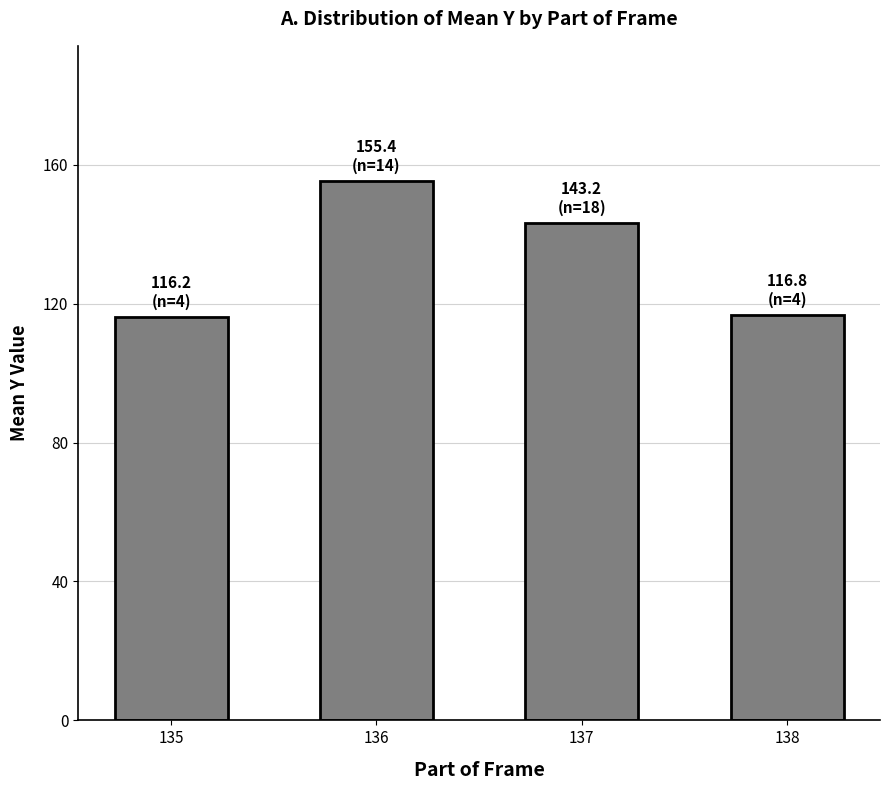

Between 135 and 136, which is larger?

136